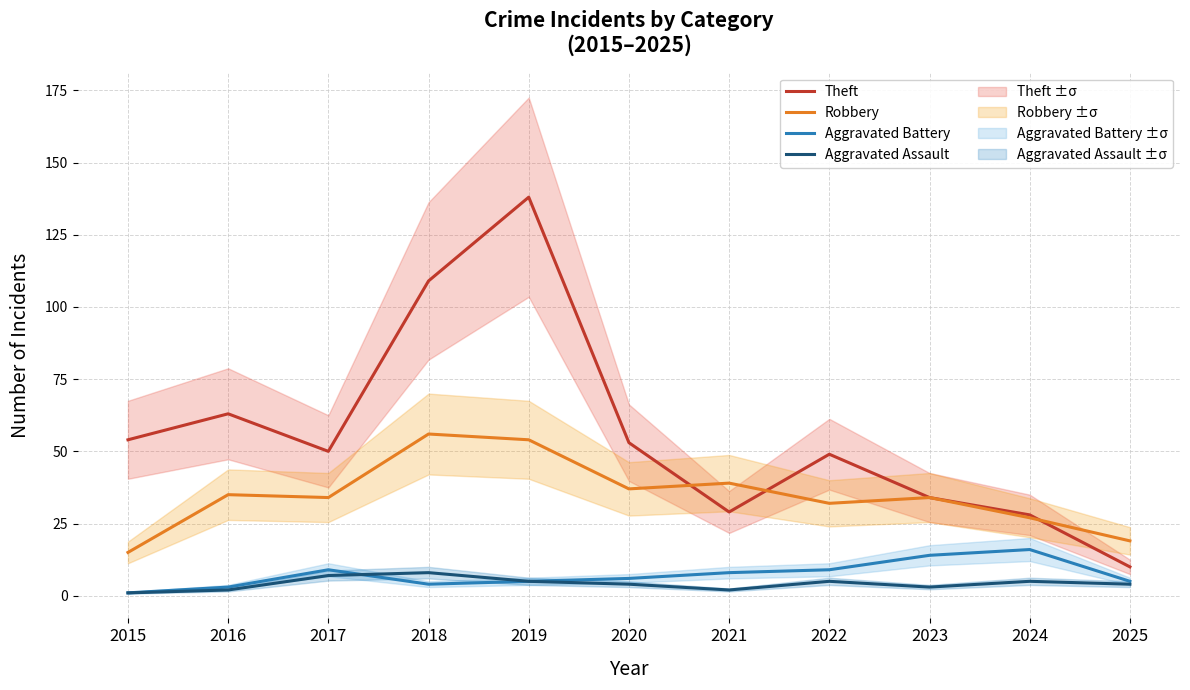

How many lines are shown in the chart?

4